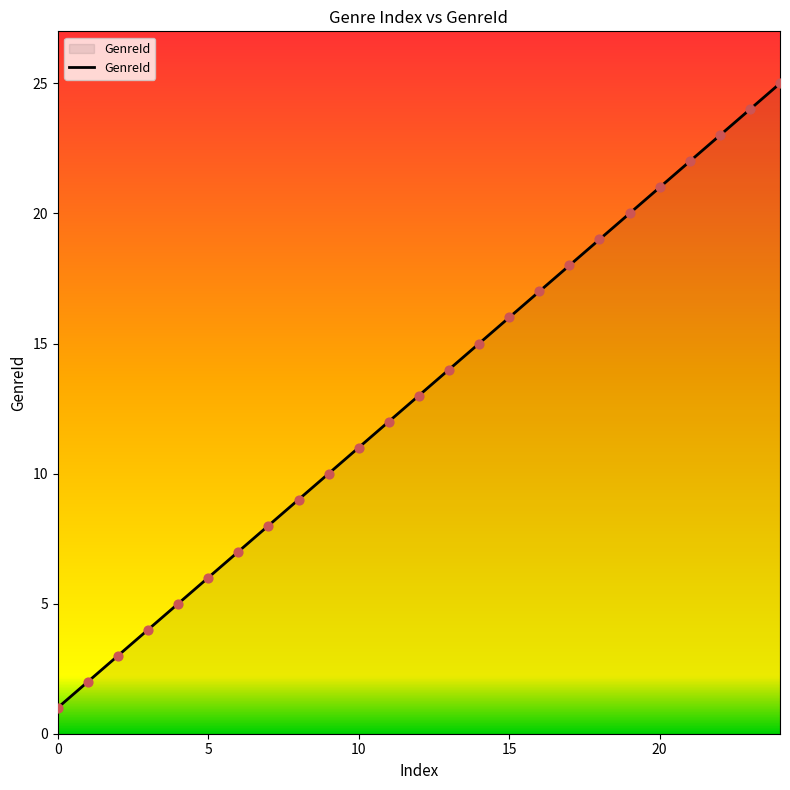

What is the difference between the maximum and minimum values?

24